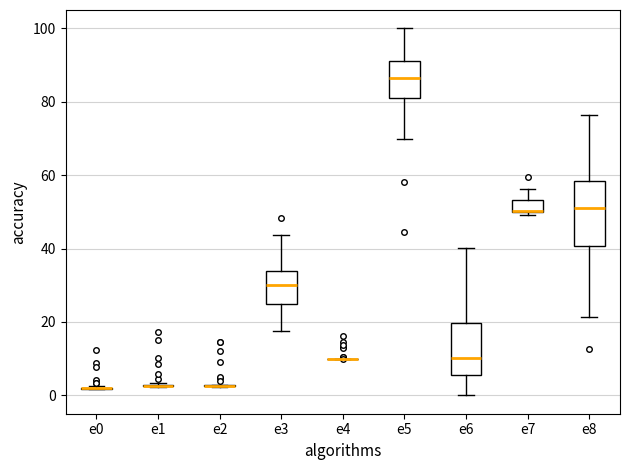

Reading left to right, read every box against the y-axis: the position of its median line, the range the box covers, and the ends of its whiskers. The values are not printed on the chart, so give them approximately, as read against the axis.

e0: box collapsed to a line at 2, whiskers 2 to 2
e1: box collapsed to a line at 2, whiskers 2 to 4
e2: box collapsed to a line at 2, whiskers 2 to 2
e3: median 30, box 24 to 34, whiskers 18 to 44
e4: box collapsed to a line at 10, whiskers 10 to 10
e5: median 86, box 80 to 92, whiskers 70 to 100
e6: median 10, box 6 to 20, whiskers 0 to 40
e7: median 50 (drawn on the box's lower edge), box 50 to 54, whiskers 50 (just below the box's lower edge) to 56
e8: median 52, box 40 to 58, whiskers 22 to 76